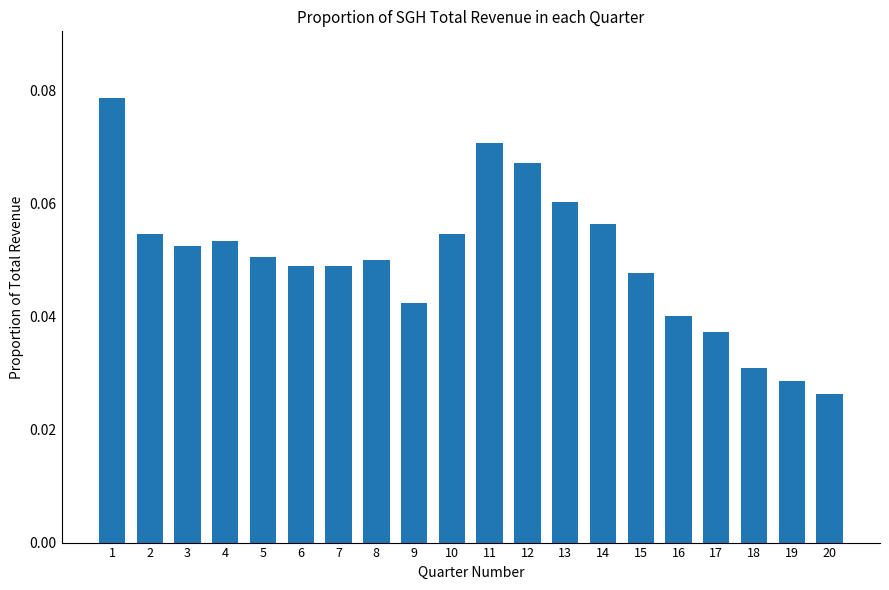

How many distinct data groups are displayed?

1